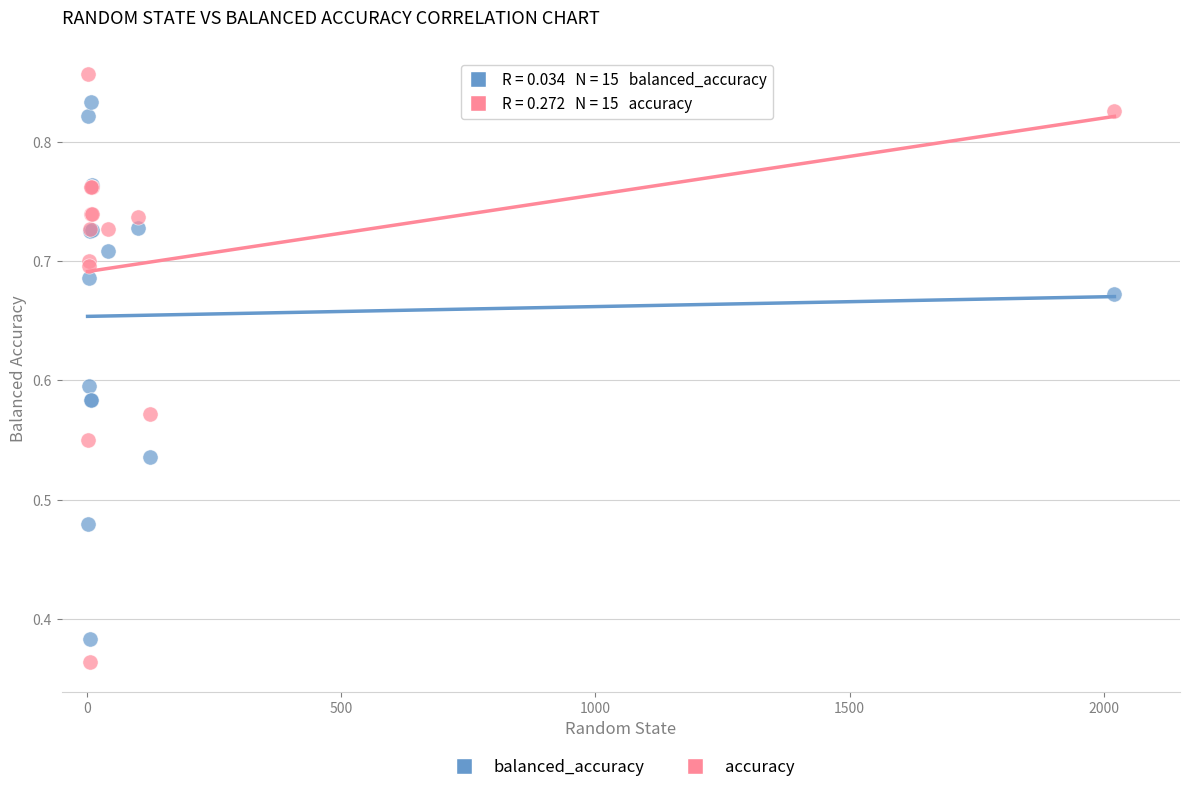

Which series contains the lowest Y value?

accuracy